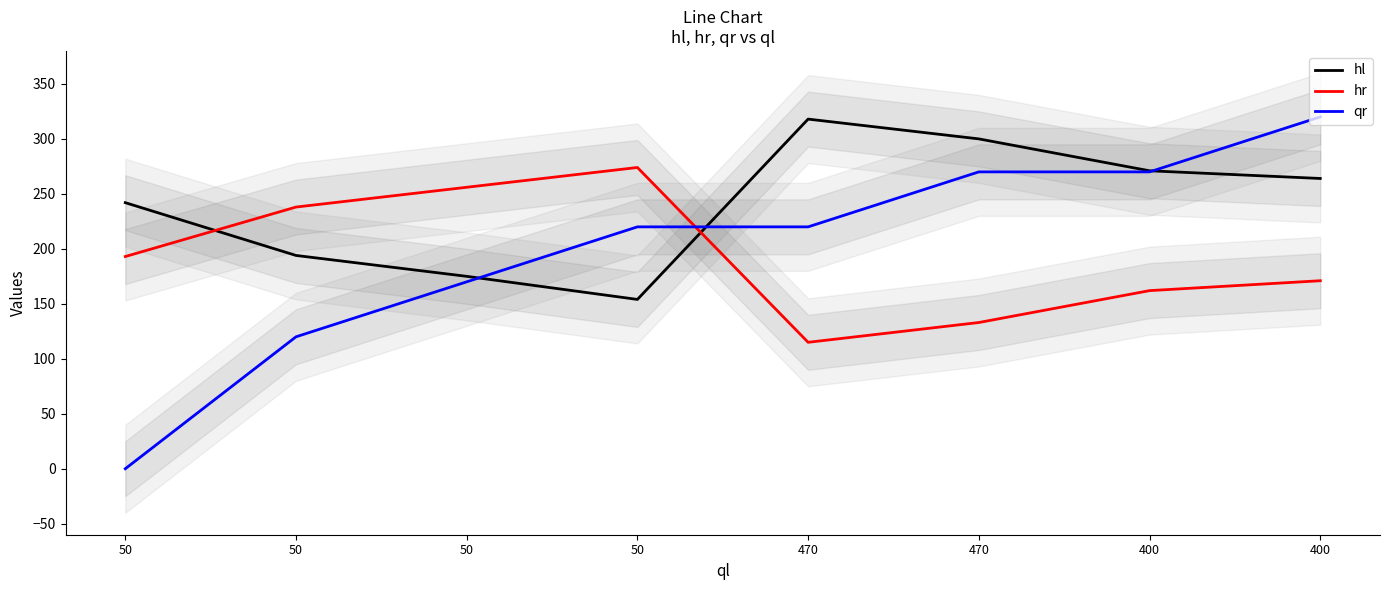

What is the value of the qr point at the 7th from the left?

270